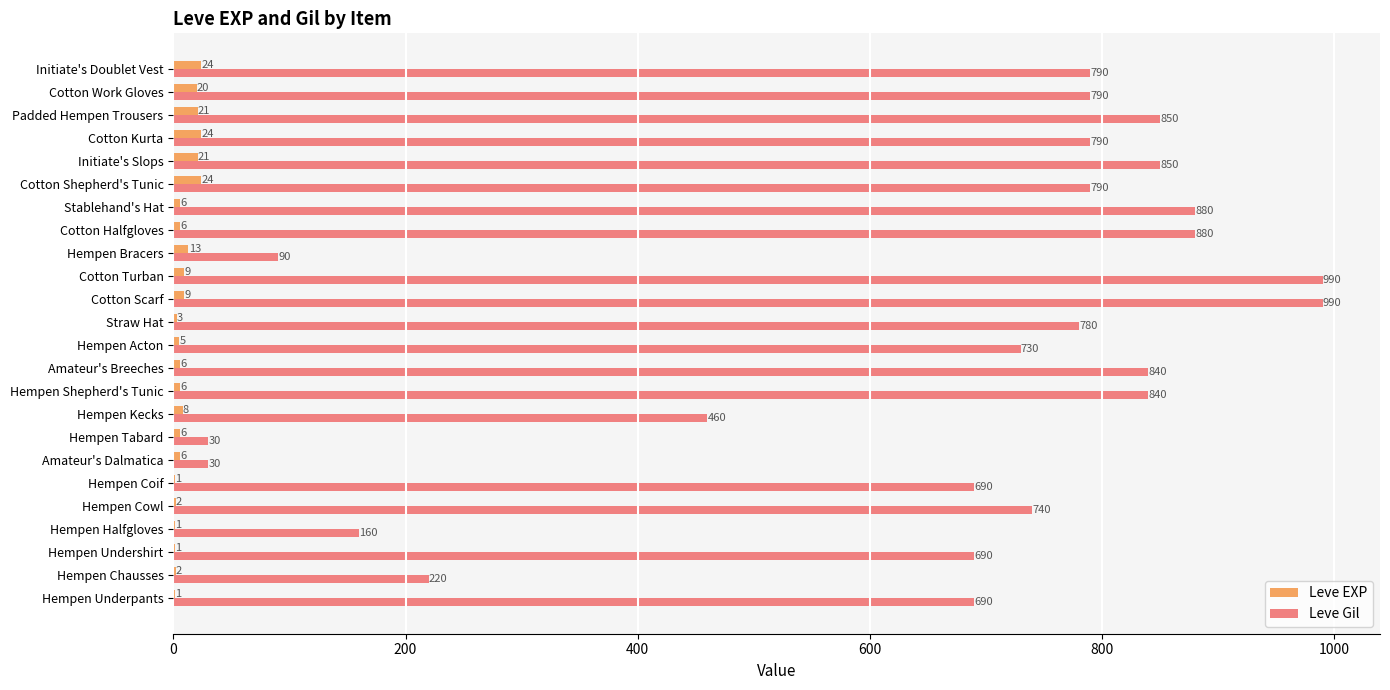

Between Hempen Chausses and Cotton Kurta, which series saw the biggest shift?

Leve Gil